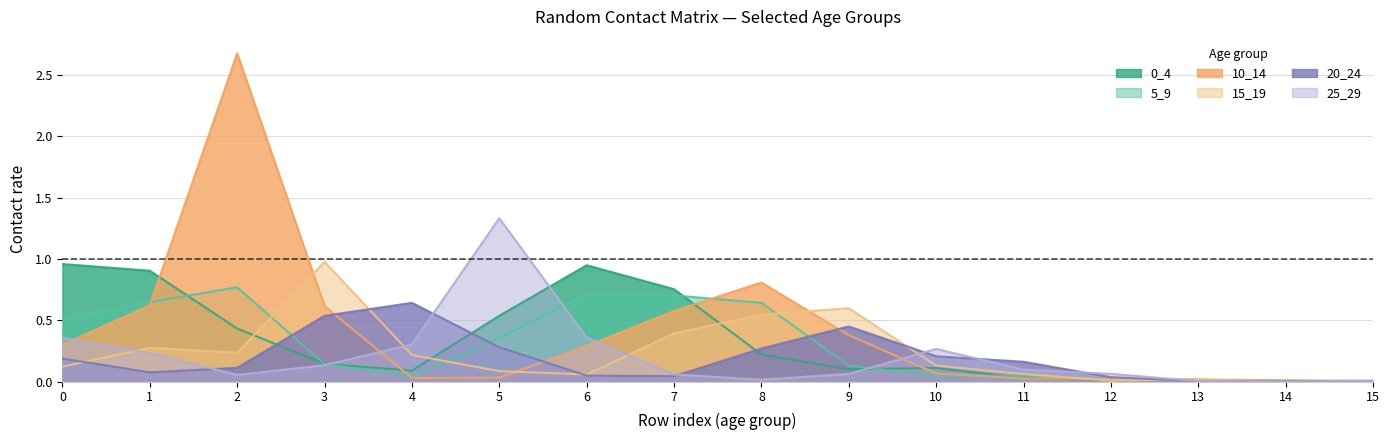

Which series has the largest range (max minus min)?

10_14